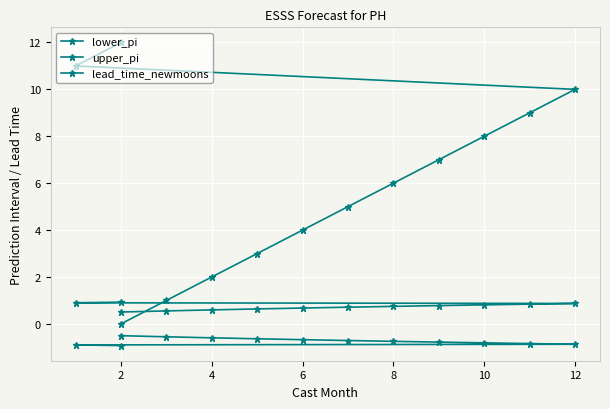

Which series has the largest total across all categories?

lead_time_newmoons